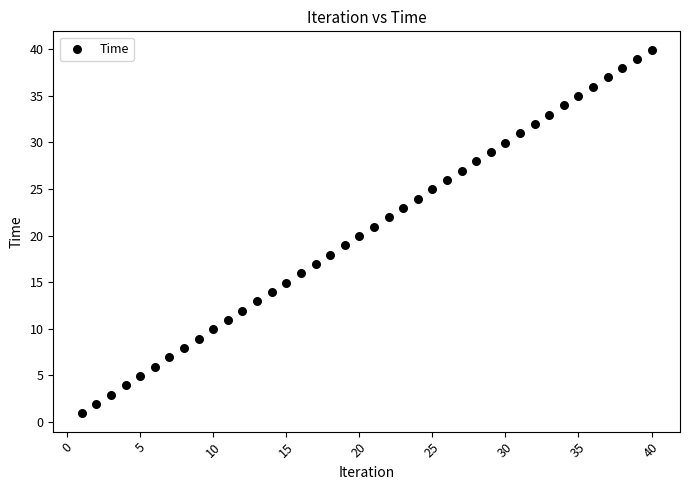

What is the range of X values (max minus min)?

39.0